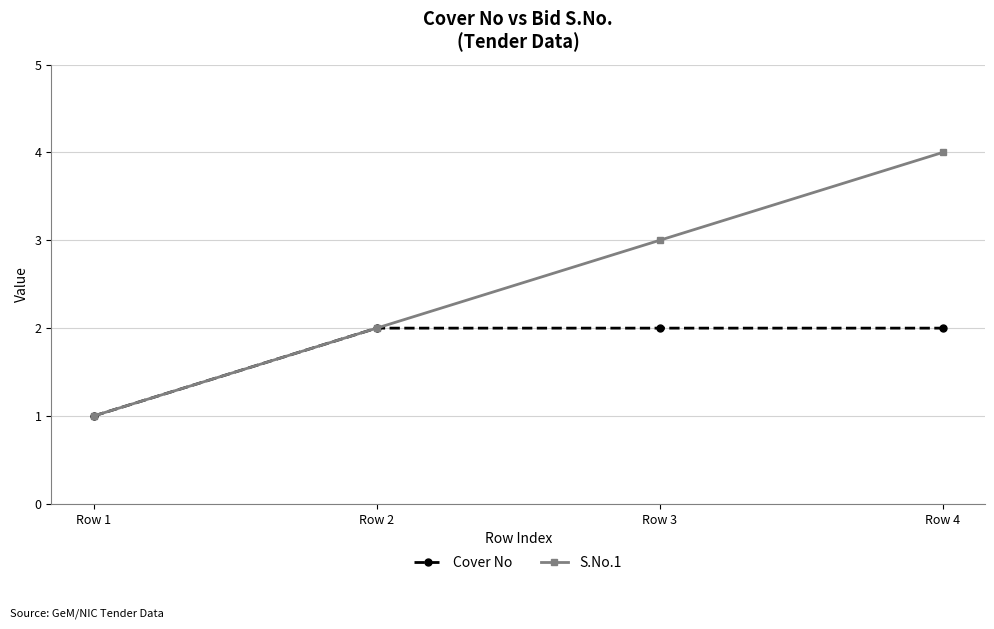

Count the number of categories in the chart.

4